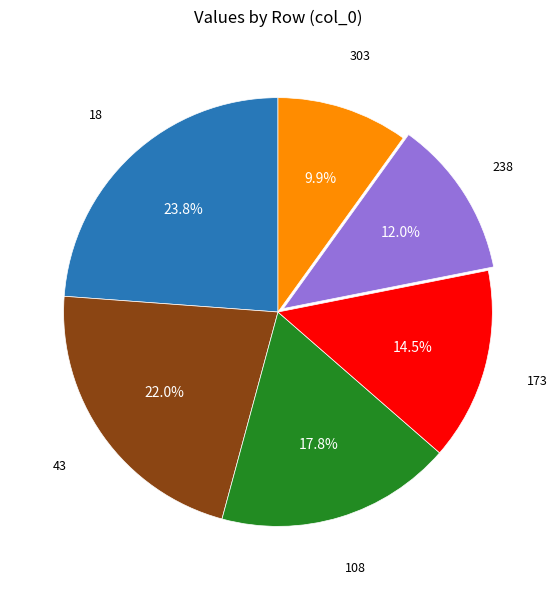

To the nearest percent, what is the combined percentage of 238 and 43?

34%